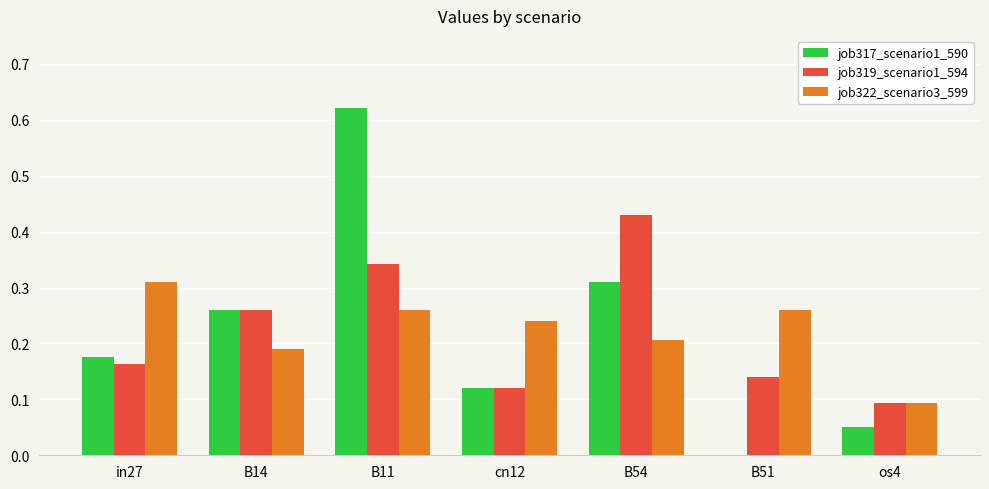

At which category is the sum across all series the highest?

B11